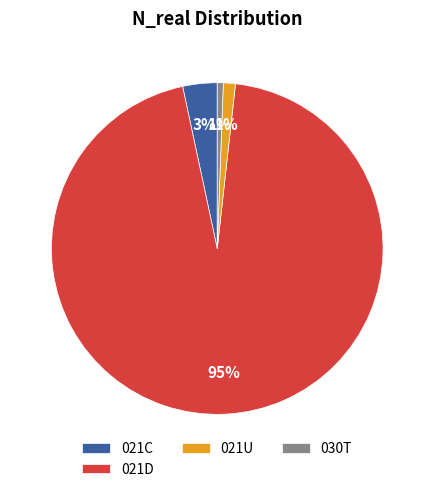

How many slices are in this pie chart?

4